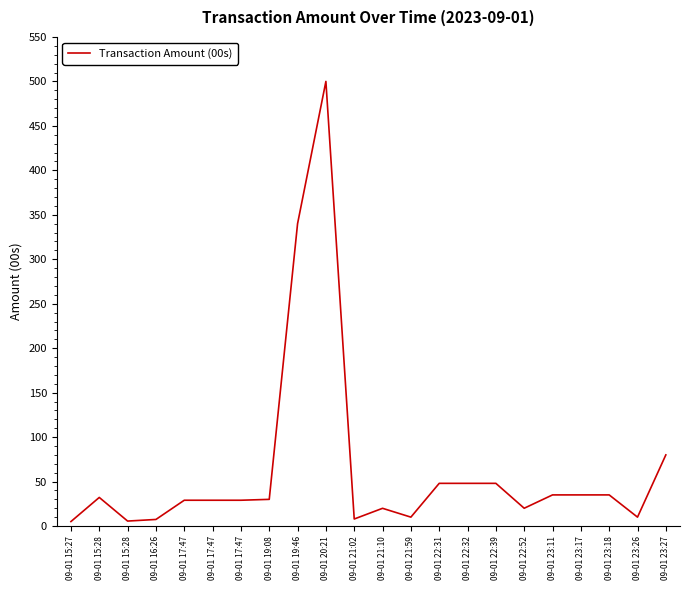

How many lines are shown in the chart?

1